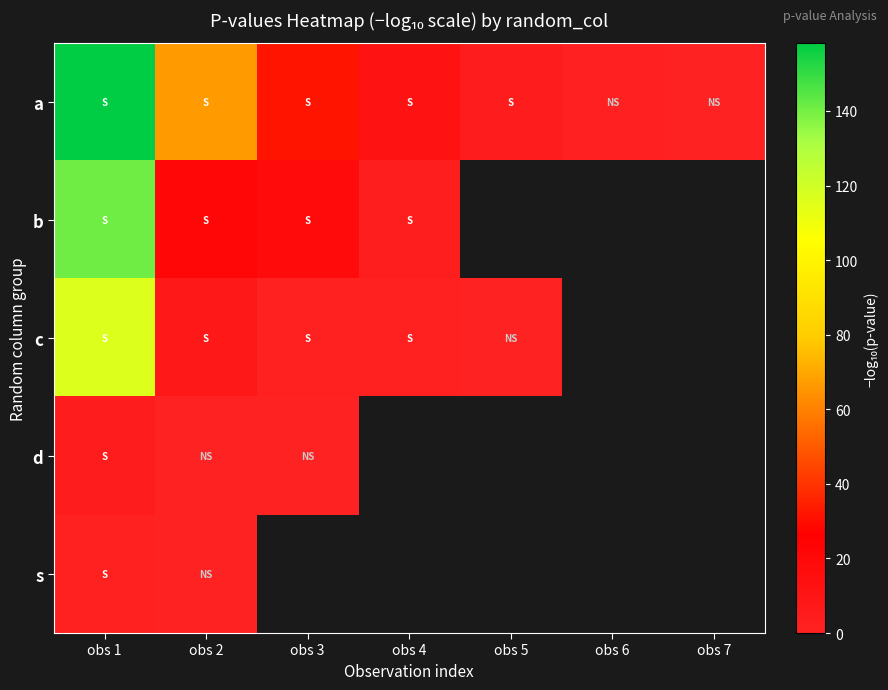

Which series has the largest total across all categories?

a